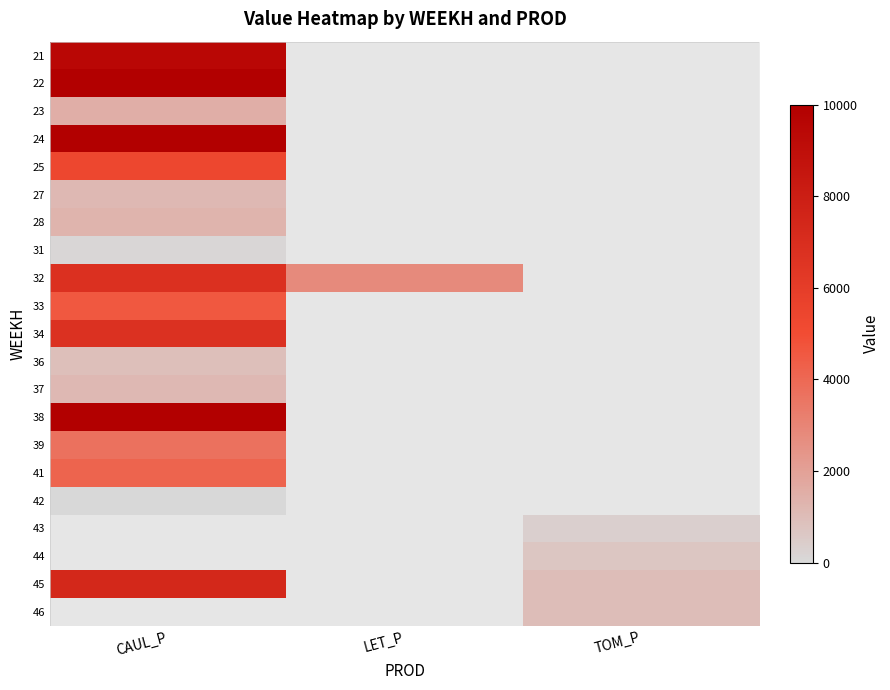

List the series in order of their peak value, highest first.

21, 22, 23, 24, 25, 27, 28, 31, 32, 33, 34, 36, 37, 38, 39, 41, 42, 43, 44, 45, 46